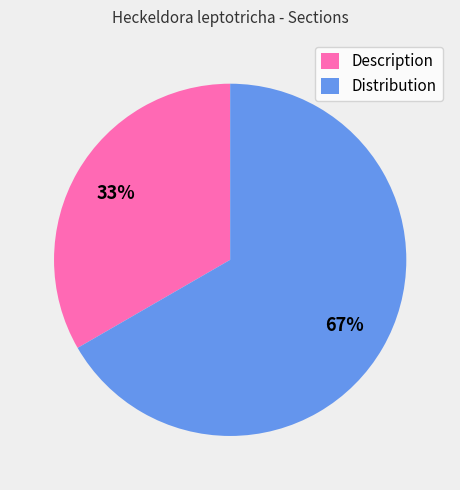

Do Description and Distribution together represent more than half of the pie?

Yes